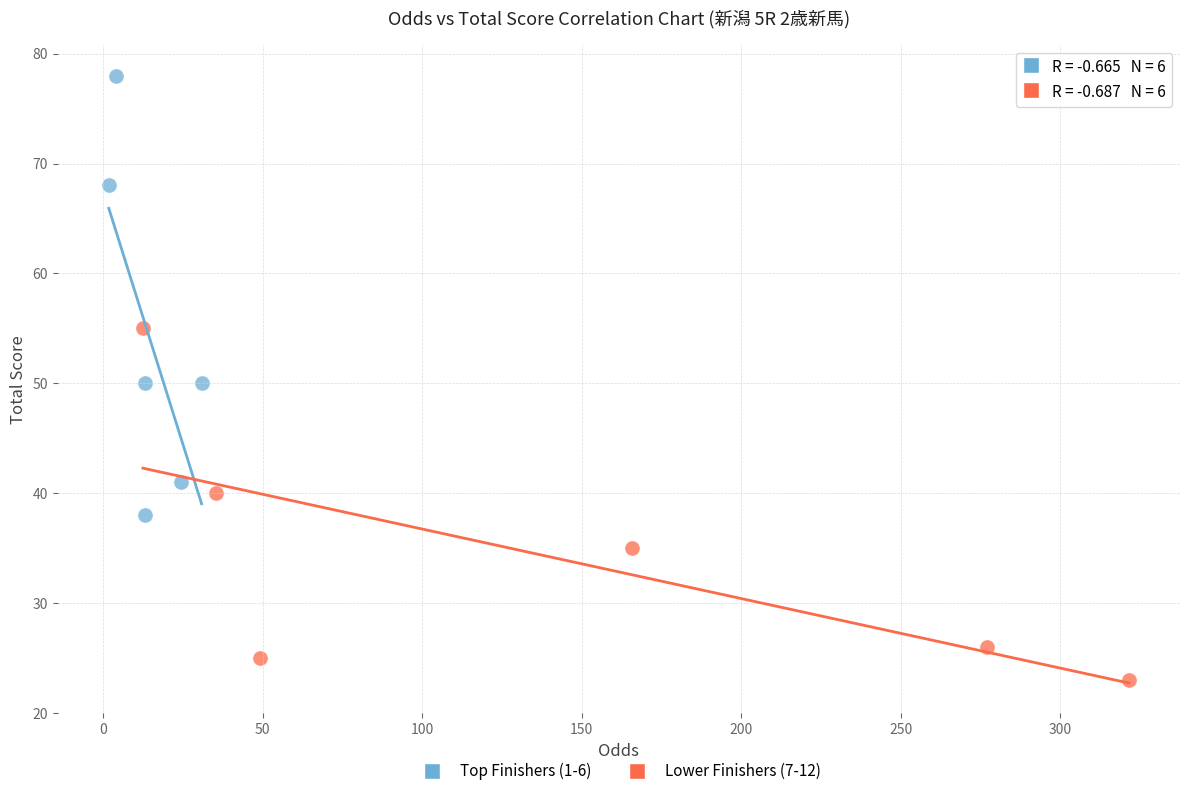

Which series has the largest Y range (max minus min)?

Top Finishers (1-6)